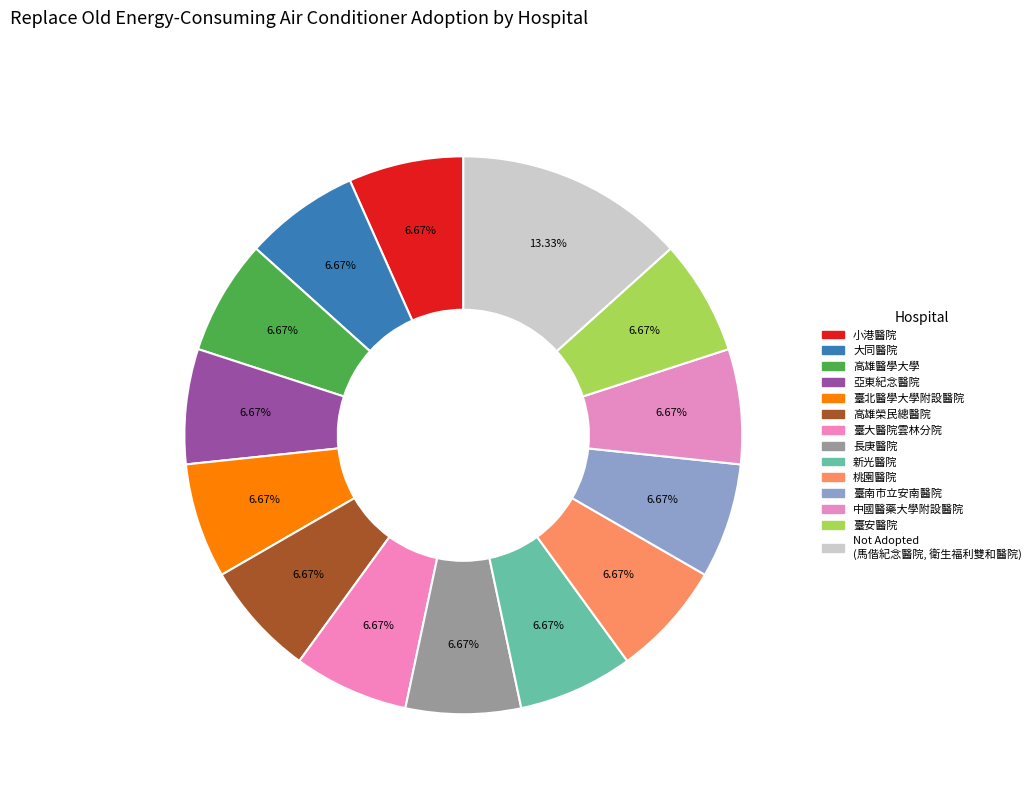

How many segments does this pie chart have?

14